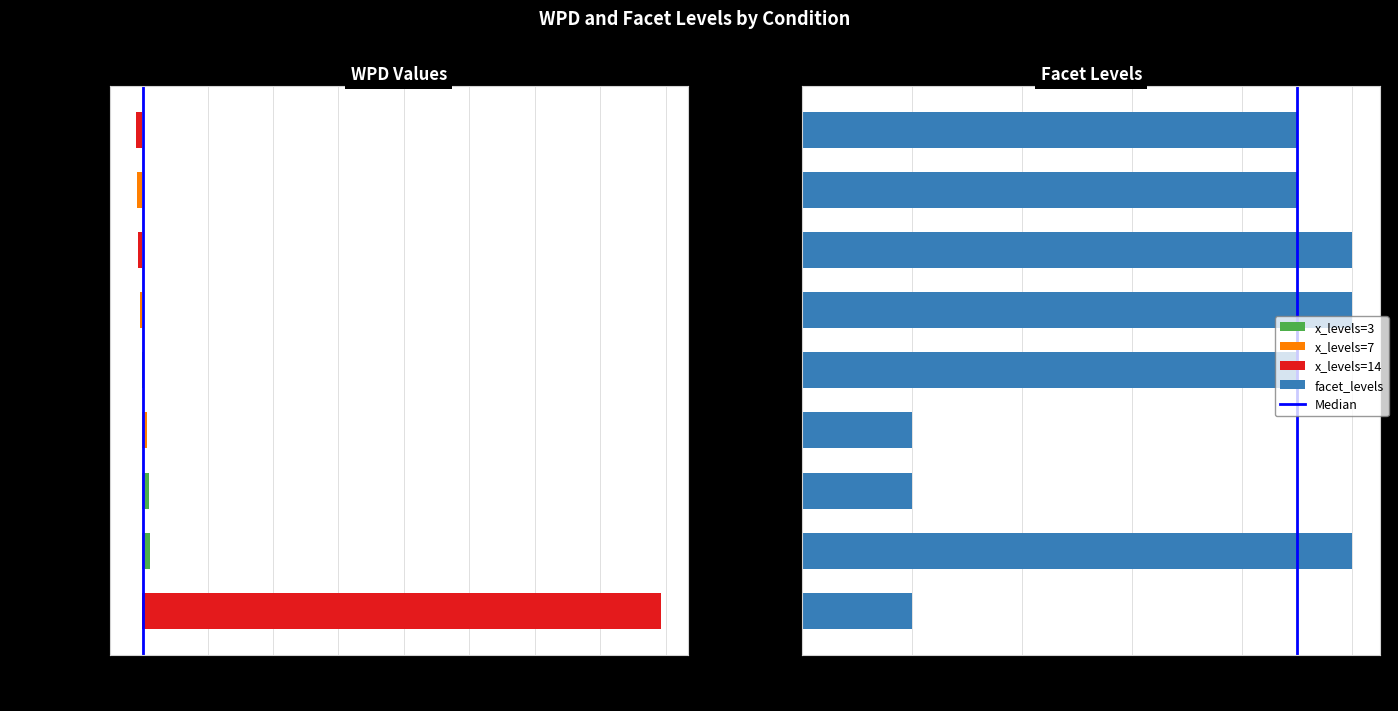

Is it true that wpd equals 3.2 at x=7, f=2, null?

False